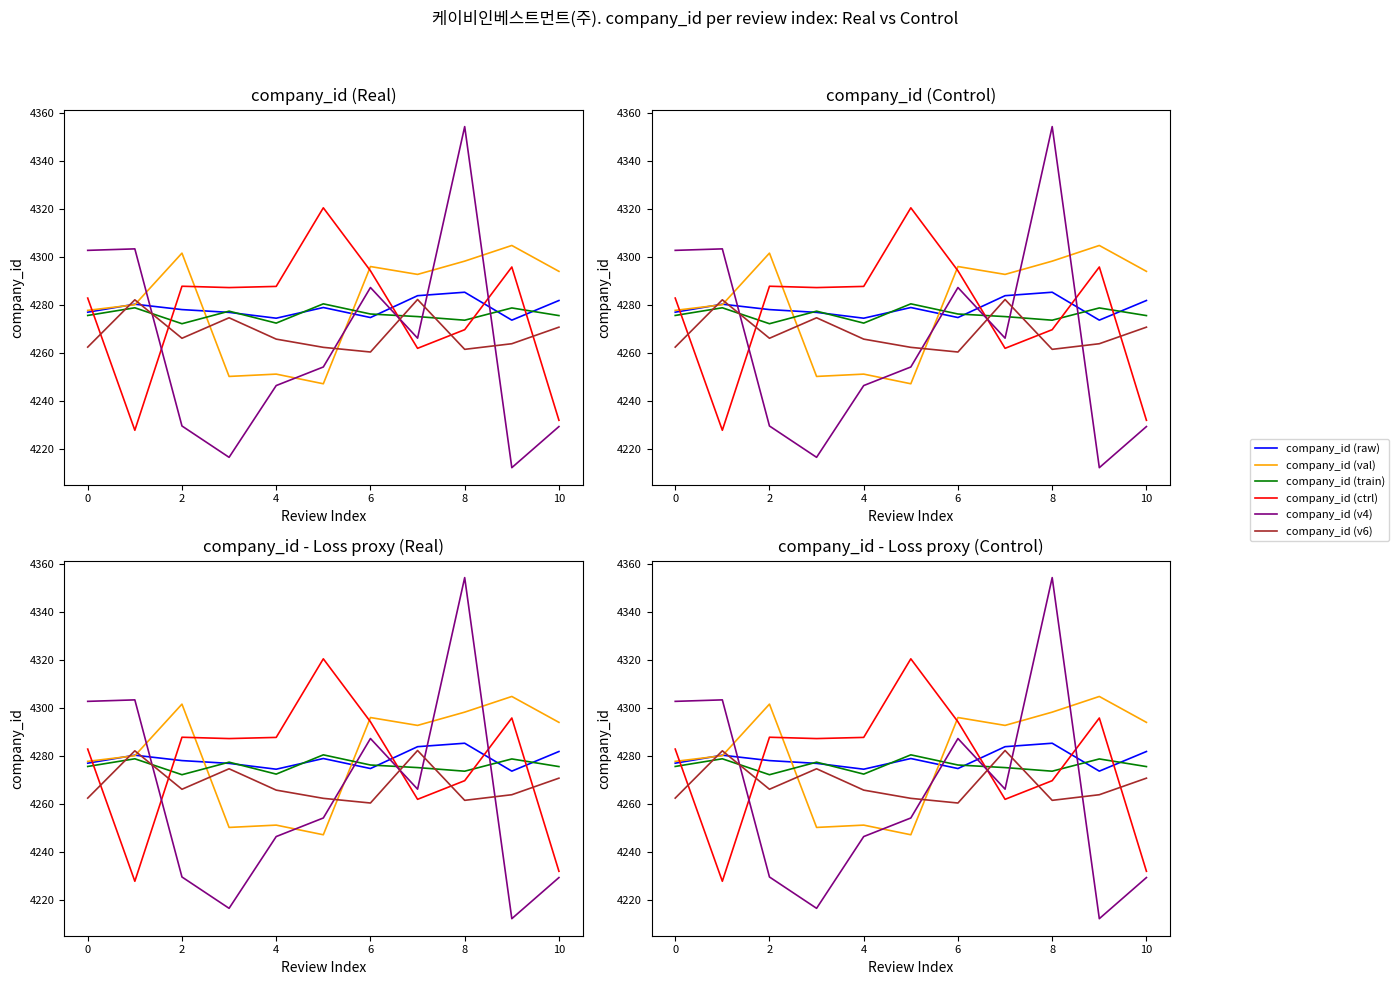

Rank the series by their maximum value, from highest to lowest.

company_id (v4), company_id (ctrl), company_id (val), company_id (raw), company_id (v6), company_id (train)